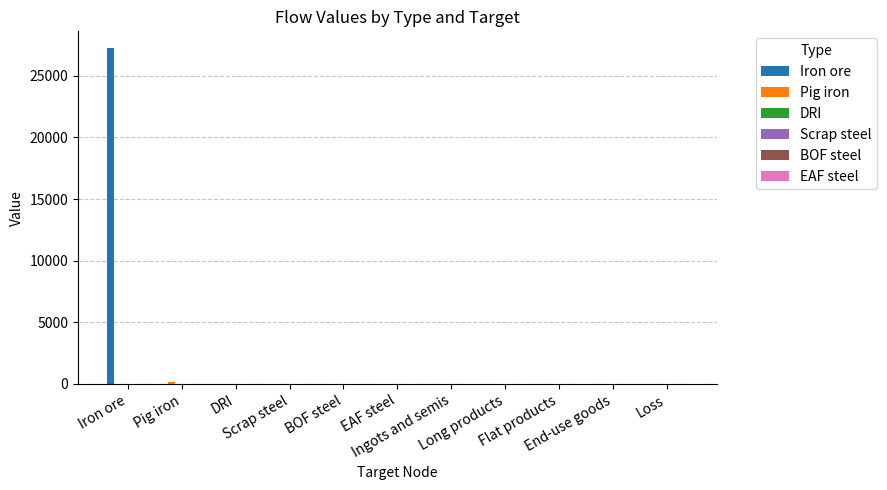

What is the greatest value displayed?

27250.7